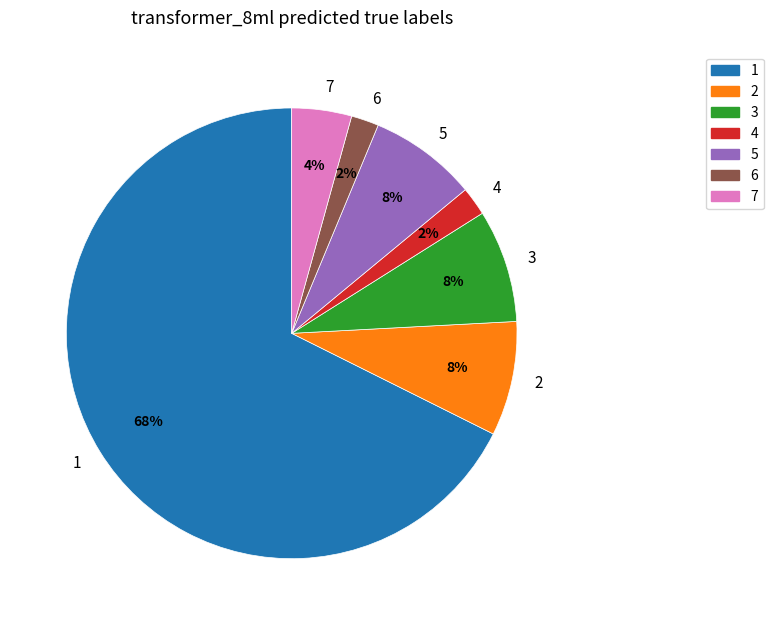

To the nearest percent, what is the difference between the largest and smallest slice percentages?

66%